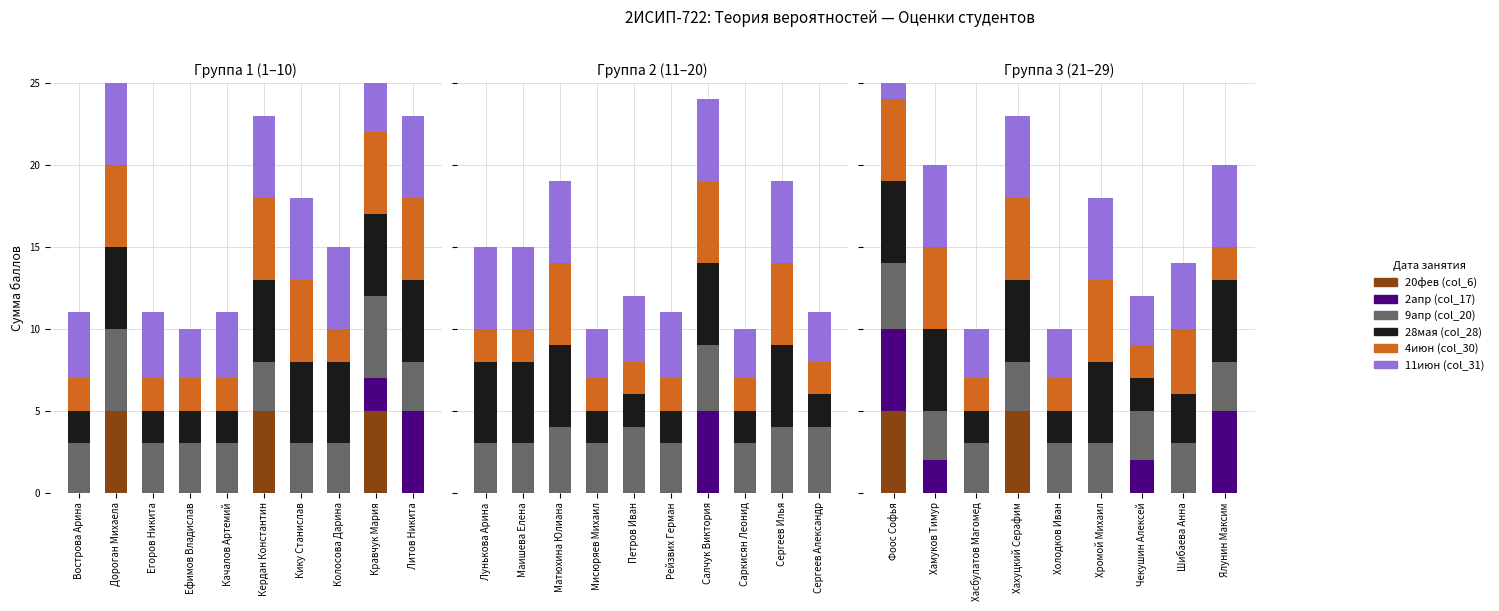

What are all the series names shown in the legend?

20фев (col_6), 2апр (col_17), 9апр (col_20), 28мая (col_28), 4июн (col_30), 11июн (col_31)